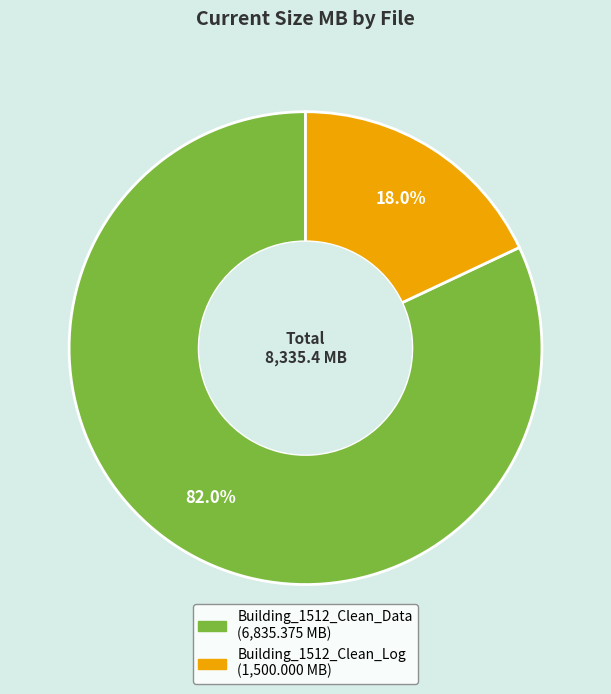

Is it true that Building_1512_Clean_Data is 82% of the pie?

True